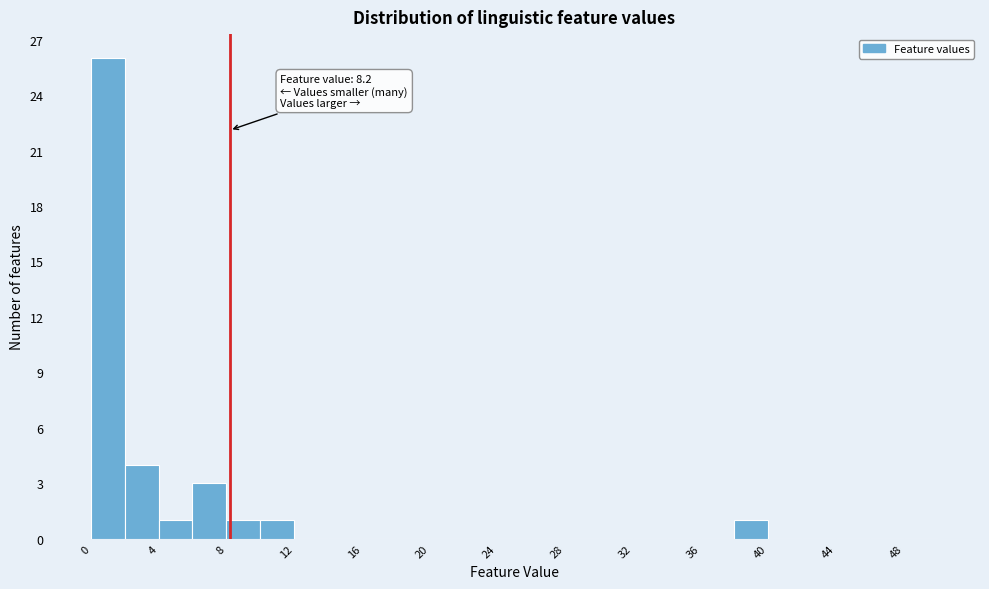

Which range on the x-axis has the tallest bar?

0 to 2